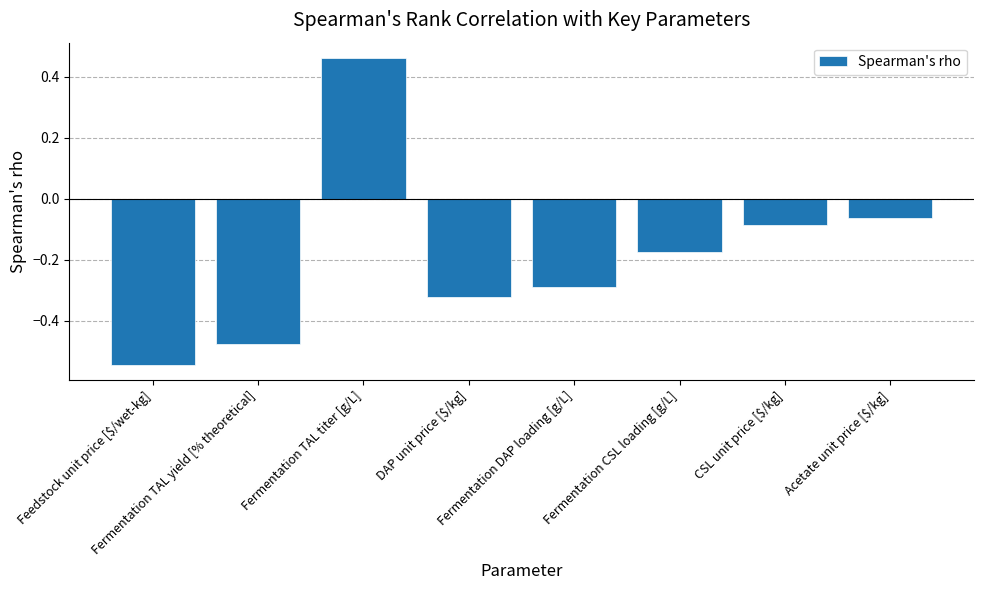

What is the difference between the maximum and minimum values?

1.0